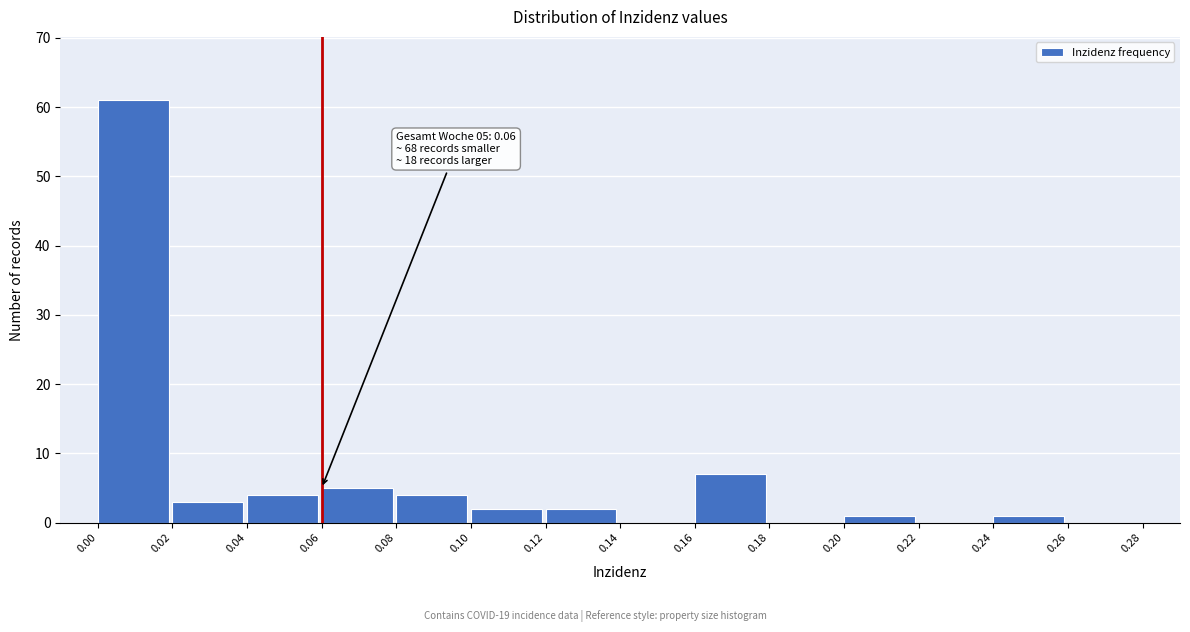

Over which range of the x-axis is the bar tallest?

0.00 to 0.02